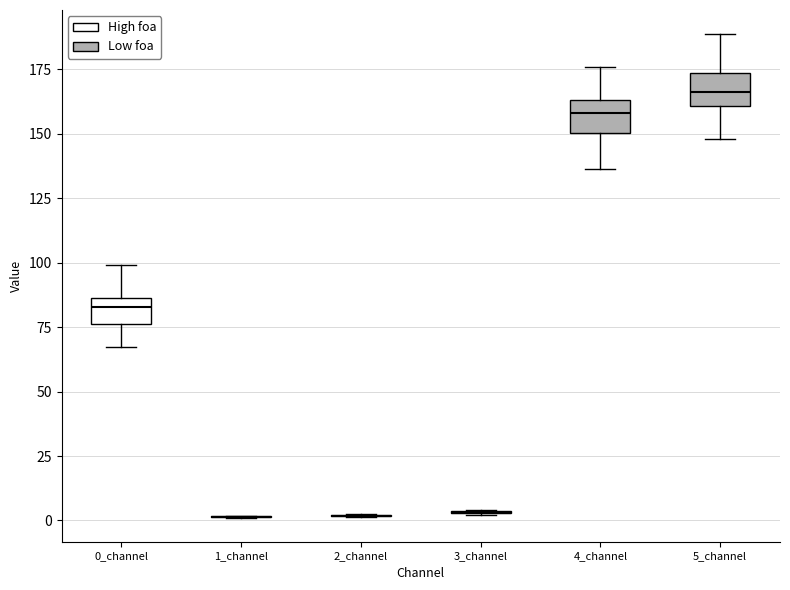

Reading left to right, transcribe this box plot: for each box, give where its median line is, the range the box spans, and where its two whiskers end, as read against the y-axis. The values are not printed on the chart, so give them approximately, as read against the axis.

0_channel: median 85 (inside the box), box 75 to 85, whiskers 65 to 100
1_channel: box collapsed to a line at 0, whiskers 0 to 0
2_channel: box collapsed to a line at 0, whiskers 0 to 5
3_channel: box collapsed to a line at 5, whiskers 0 to 5
4_channel: median 160, box 150 to 165, whiskers 135 to 175
5_channel: median 165, box 160 to 175, whiskers 150 to 190